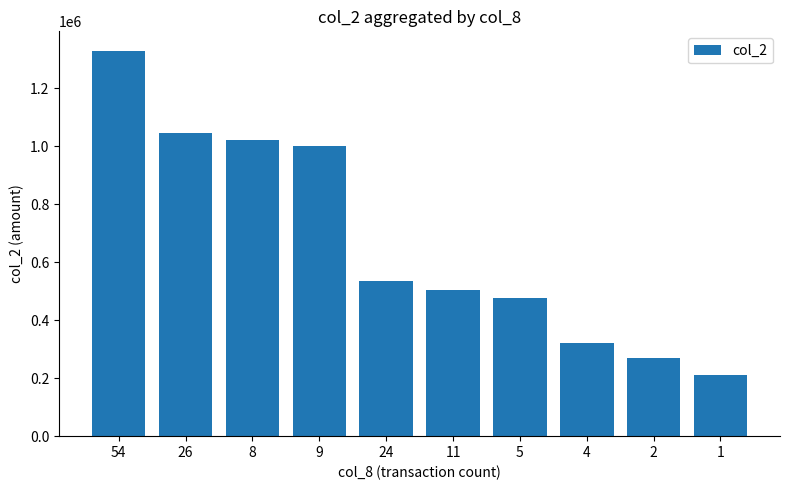

What is the change in value from 9 to 2?

-729710